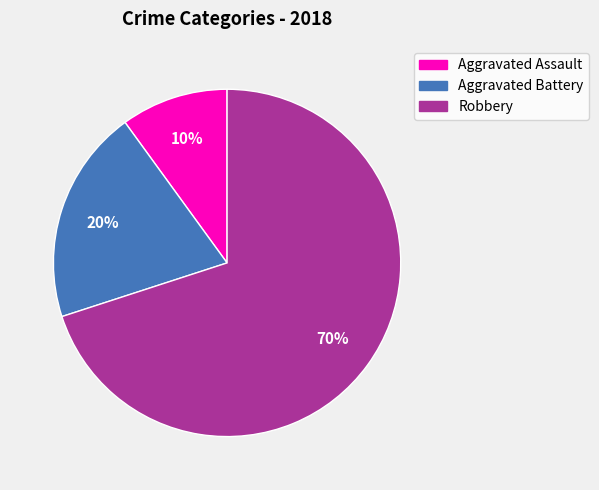

Does any single category account for the majority?

Yes